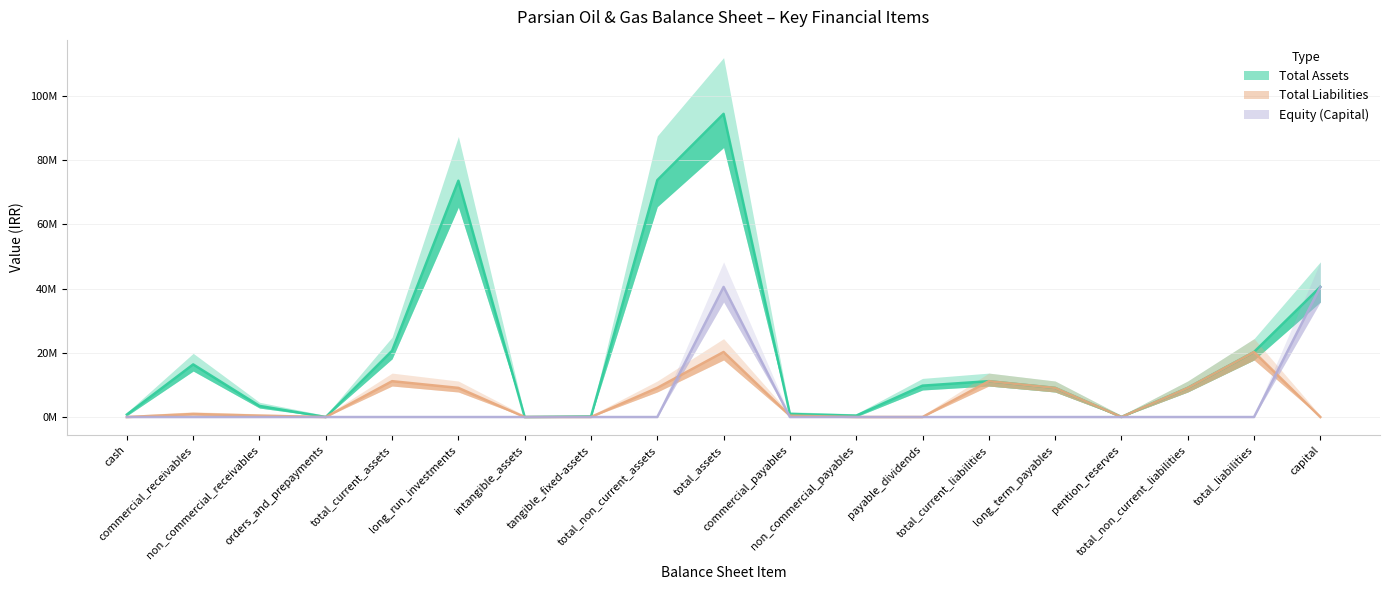

Between cash and tangible_fixed-assets, which is larger?

cash